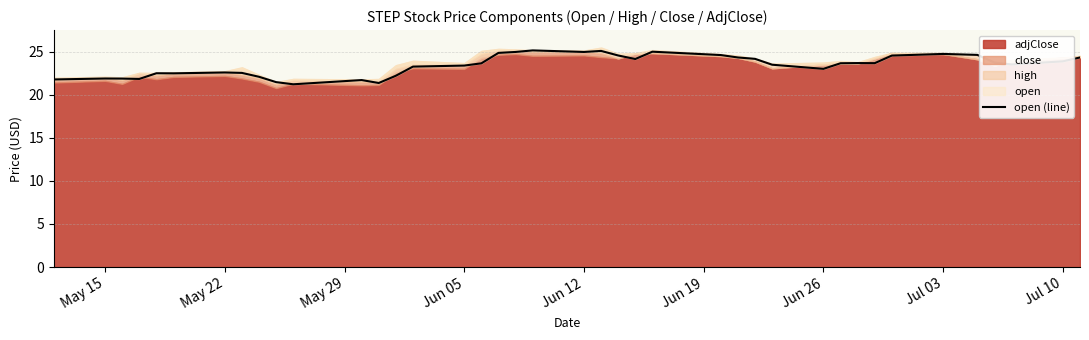

What is the value of the 37th point from the left?

23.7